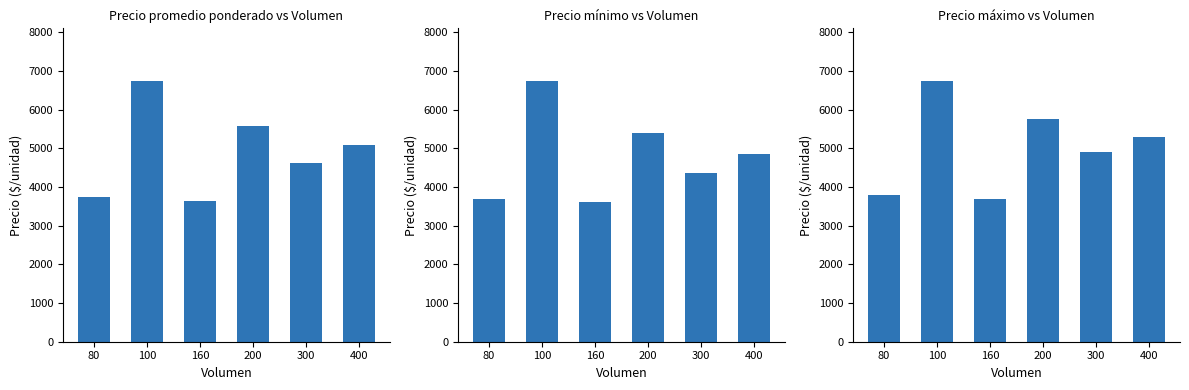

List the labels in order of Precio mínimo value, smallest first.

160, 80, 300, 400, 200, 100